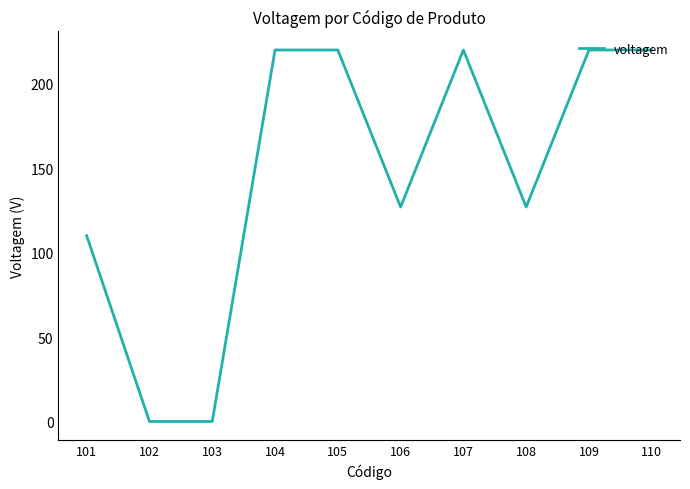

What is the difference between the maximum and minimum values?

220